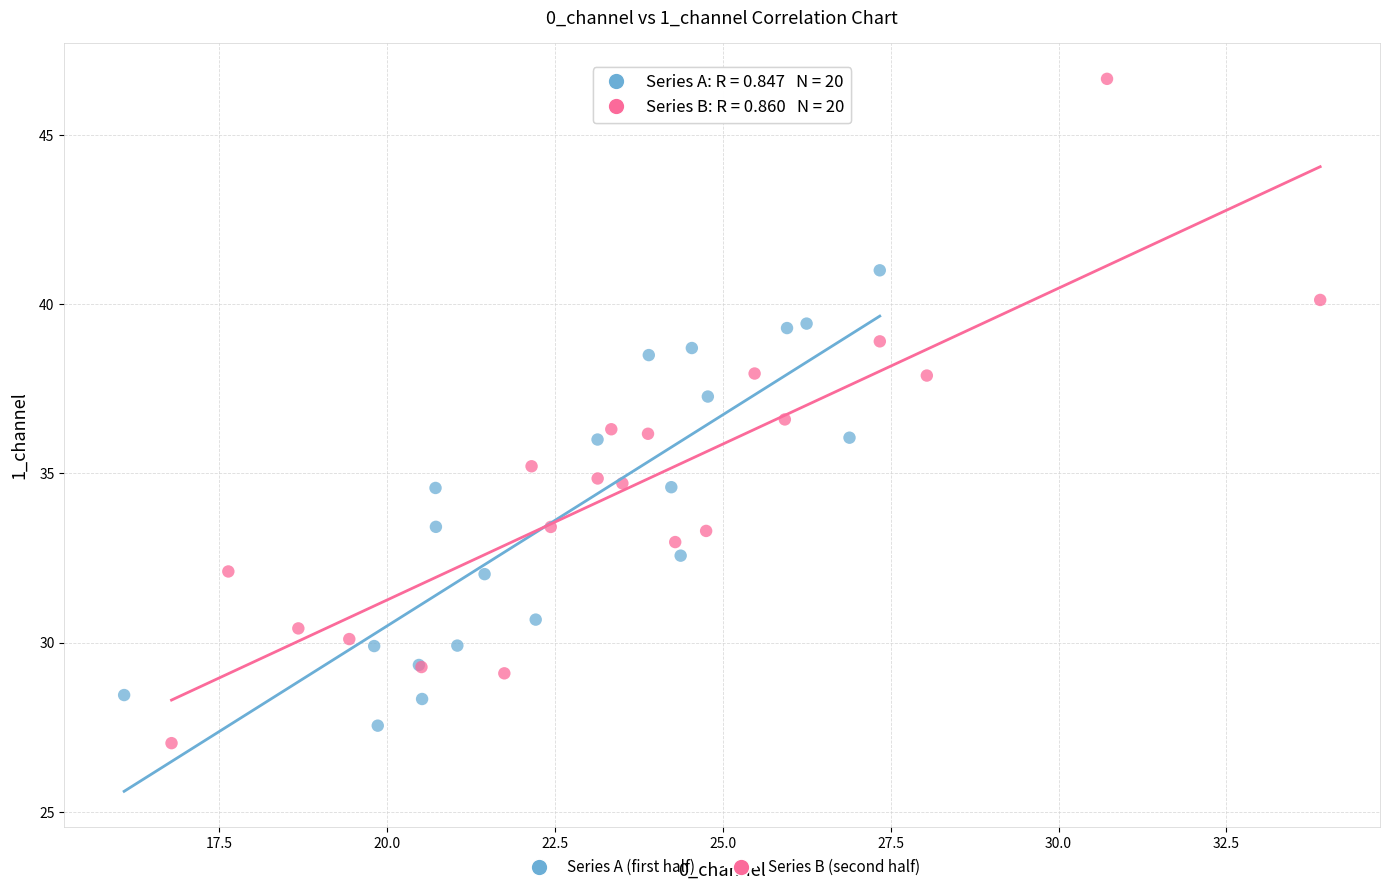

Which series contains the lowest Y value?

Series B (second half)